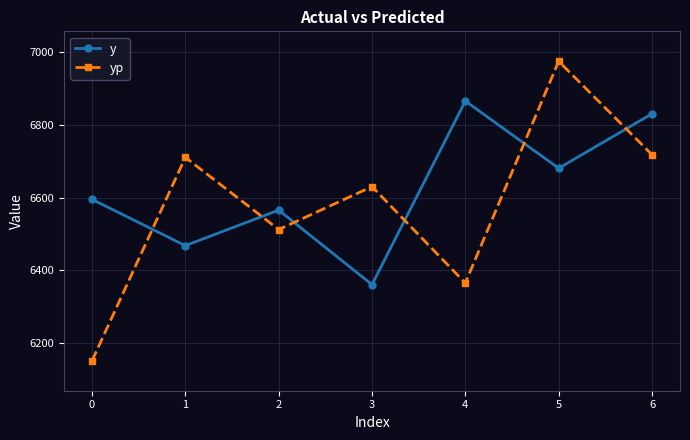

Reading left to right, extract all data points from this chart.

y: 6595.0	6468.0	6565.5	6361.0	6865.0	6680.5	6830.0
yp: 6151.9	6710.3	6512.3	6630.0	6365.4	6974.1	6717.7